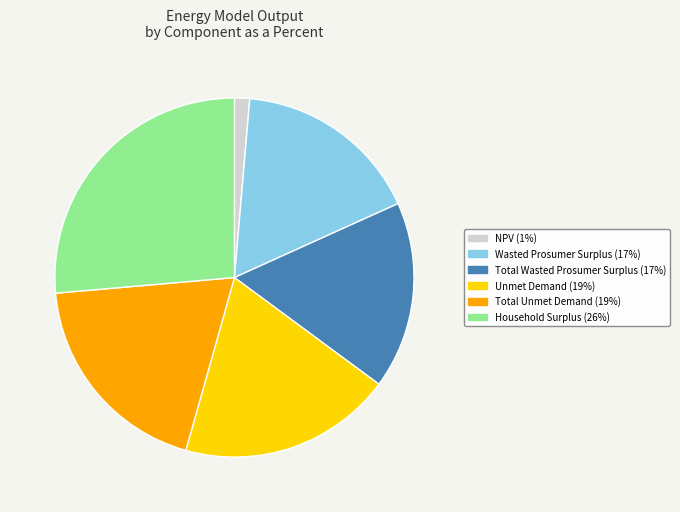

True or false: Unmet Demand (19%) accounts for 32% of the total.

False